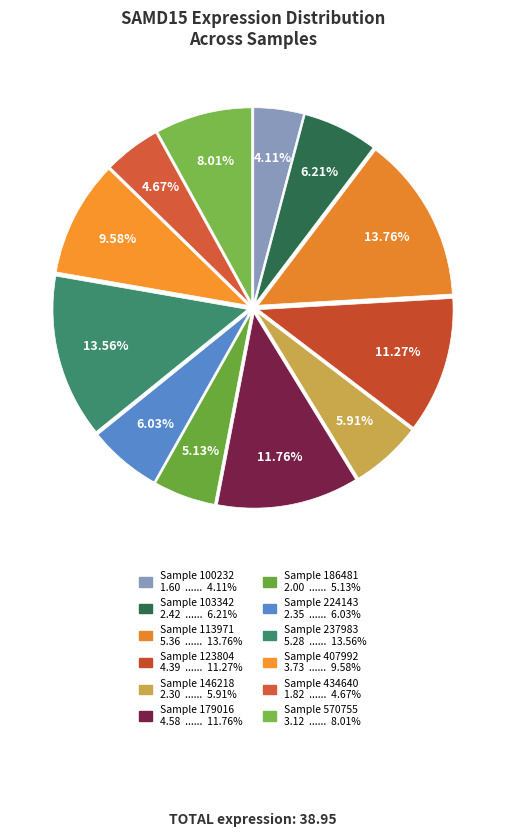

How many slices are in this pie chart?

12